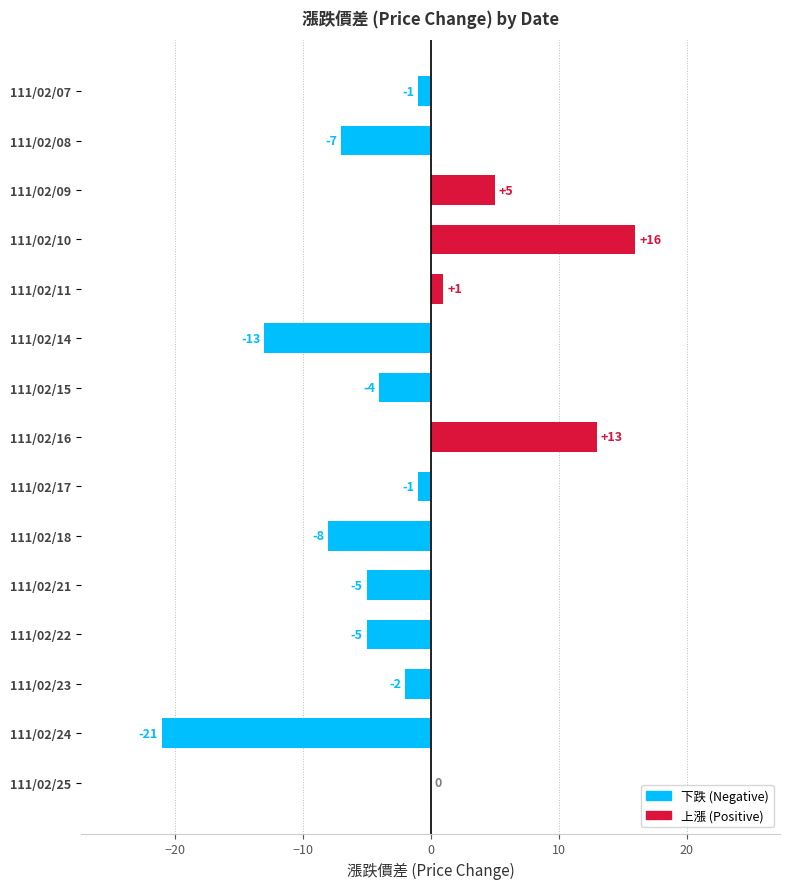

At which category does the chart reach its peak across all series?

111/02/10